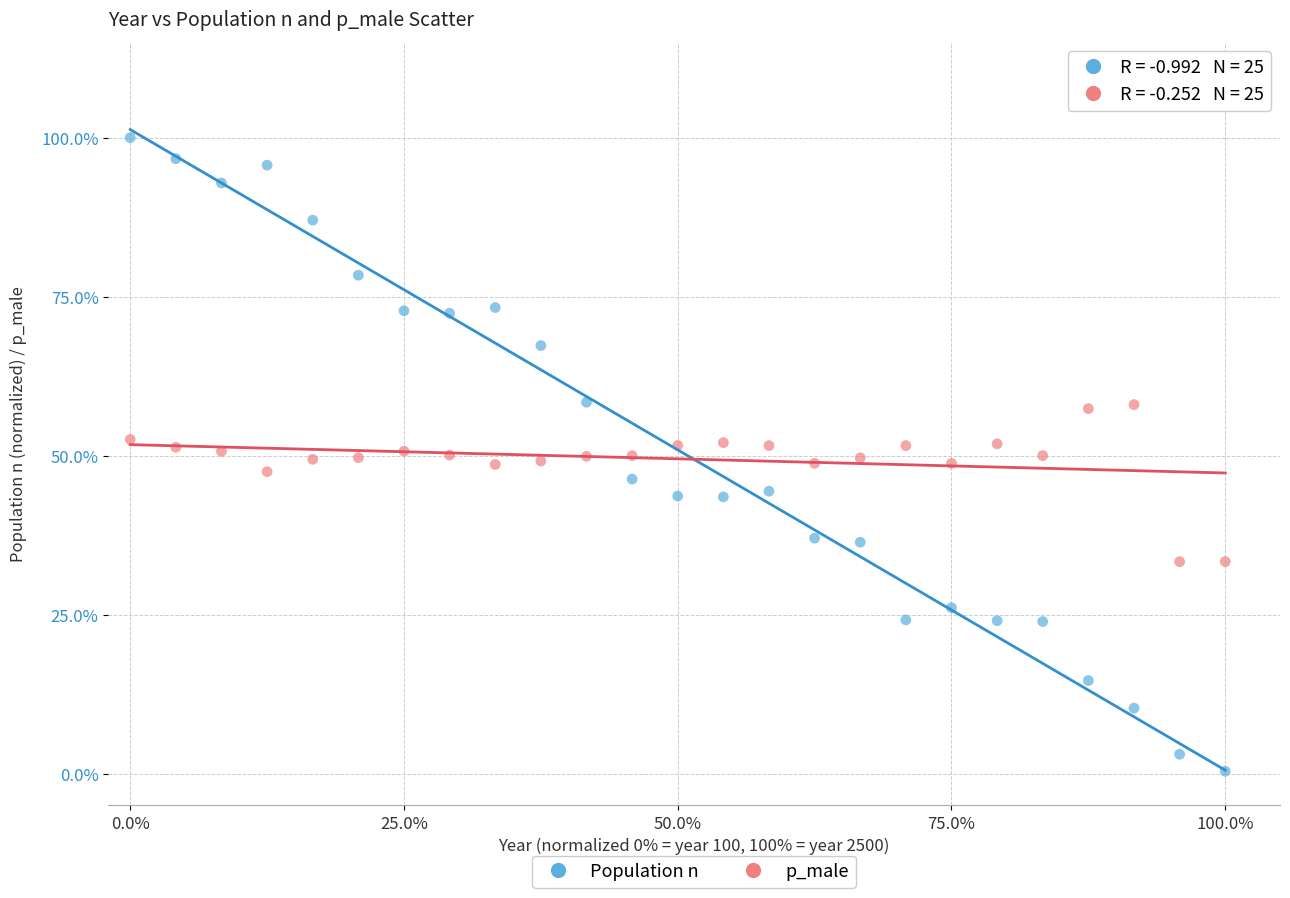

Which series has the widest spread of Y values?

Population n